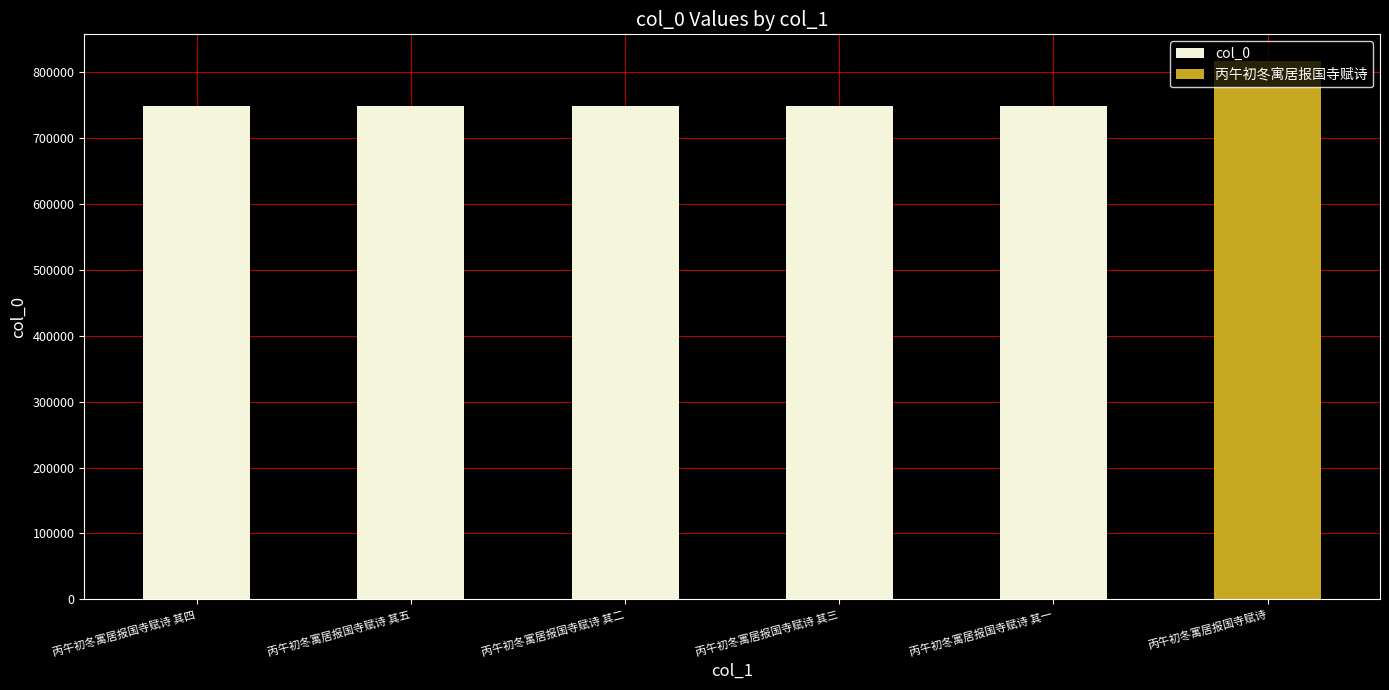

What is the greatest value displayed?

816626